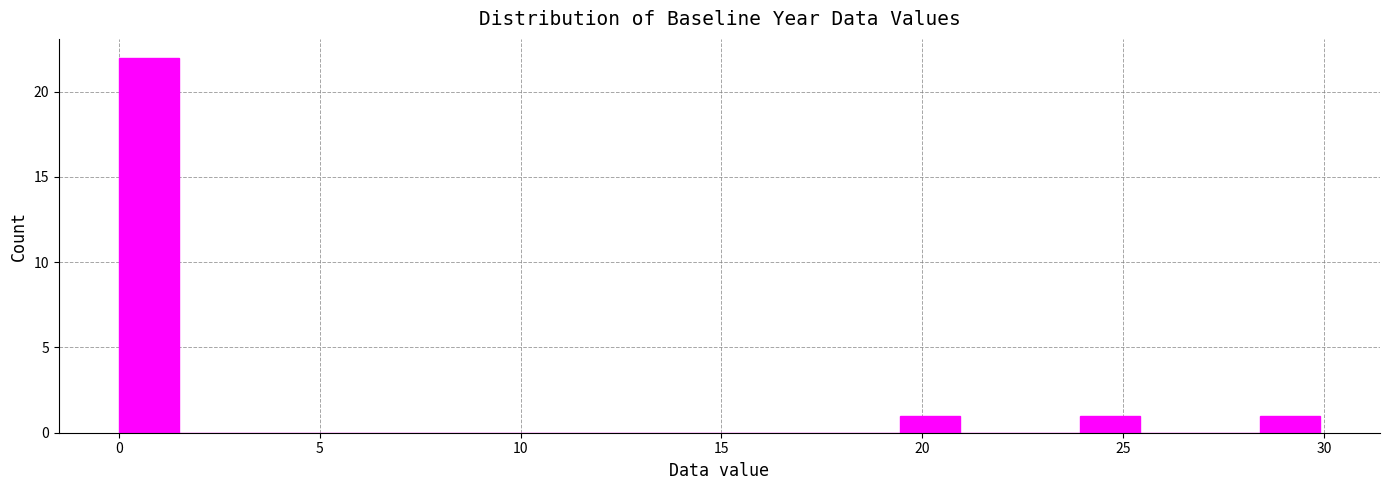

Read against the x-axis, roughly where is the centre of the tallest bar?

0.5